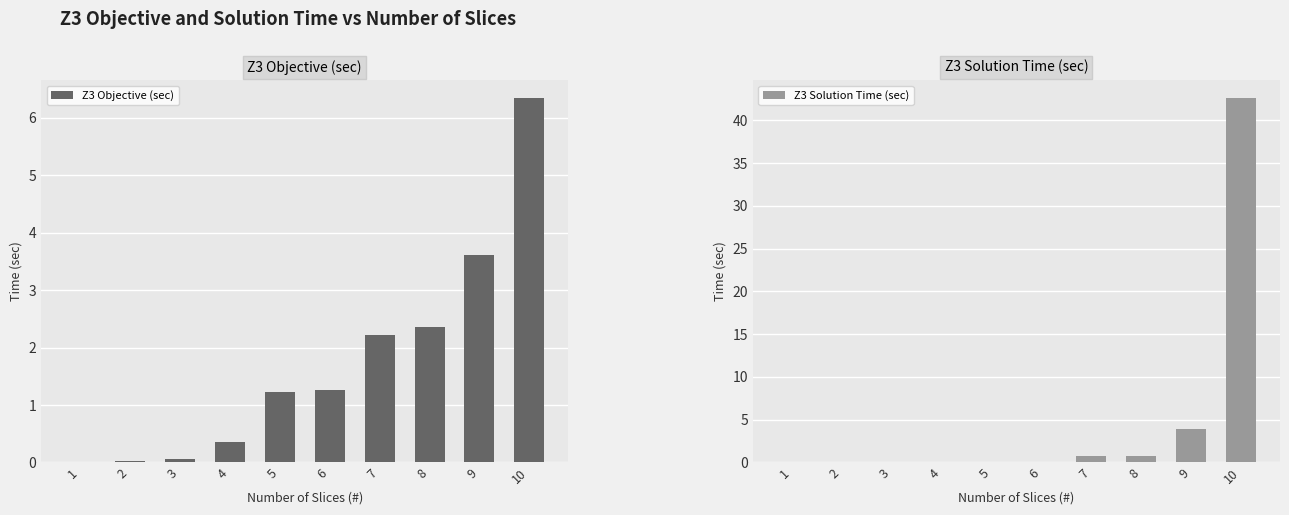

At which category does the chart reach its peak across all series?

10